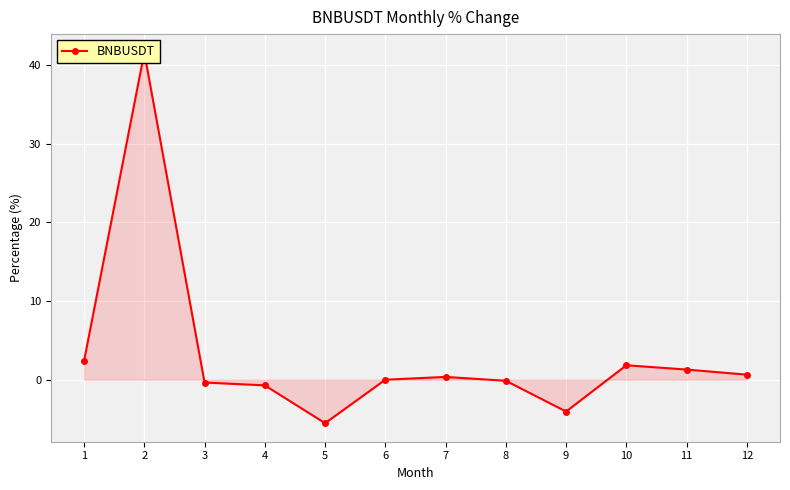

How many distinct data groups are displayed?

1